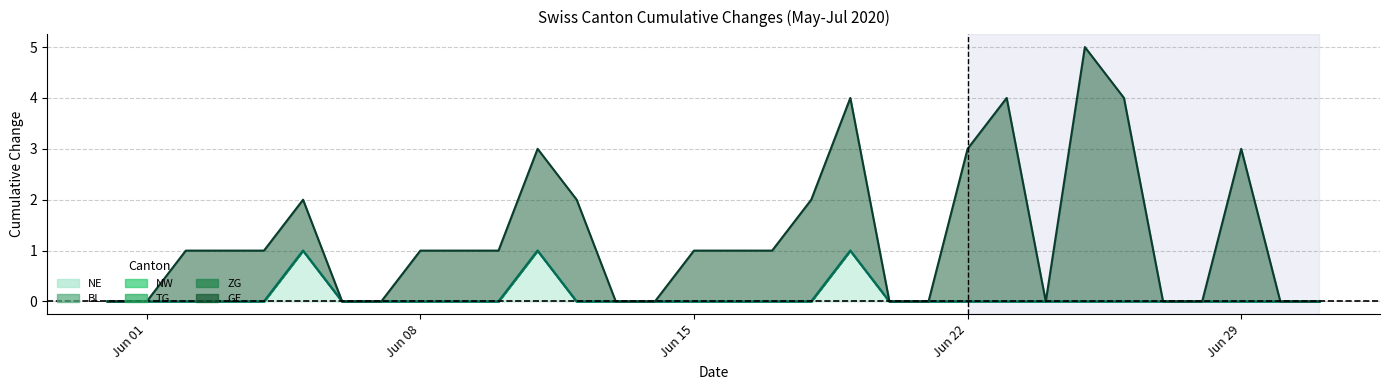

Does the chart have visible grid lines?

Yes